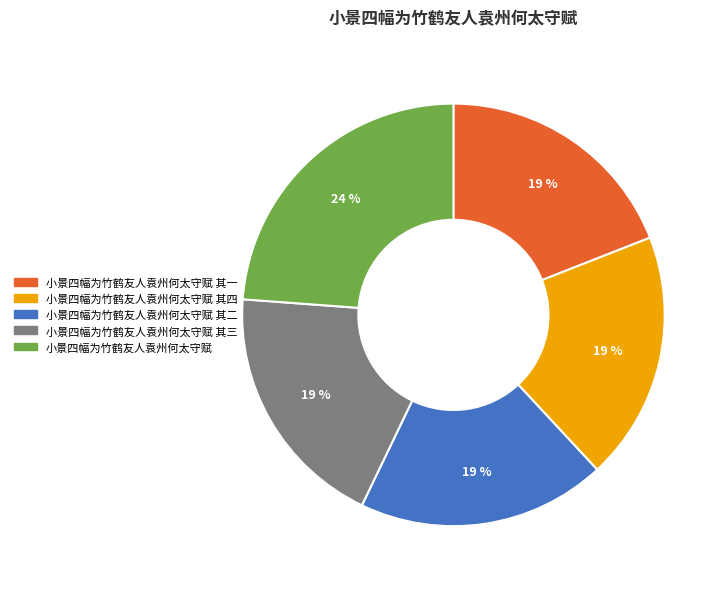

To the nearest percent, what portion does 小景四幅为竹鹤友人袁州何太守赋 represent?

24%